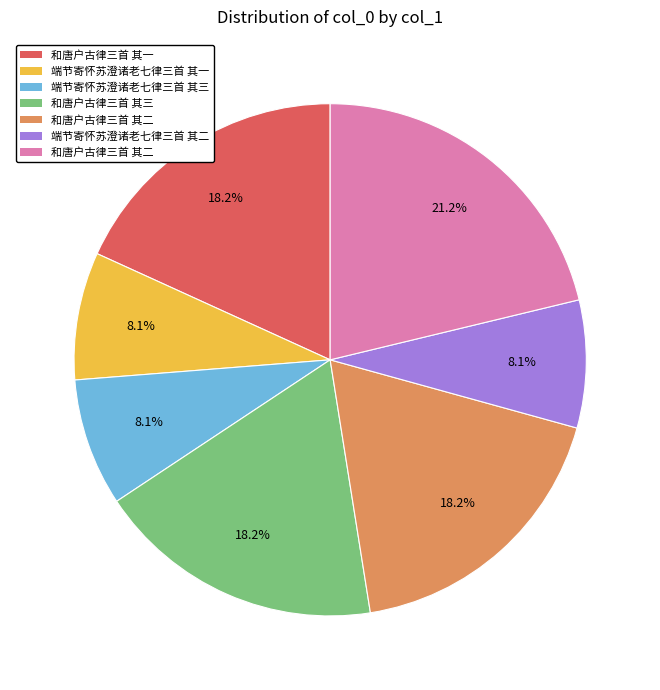

Does any single category account for the majority?

No